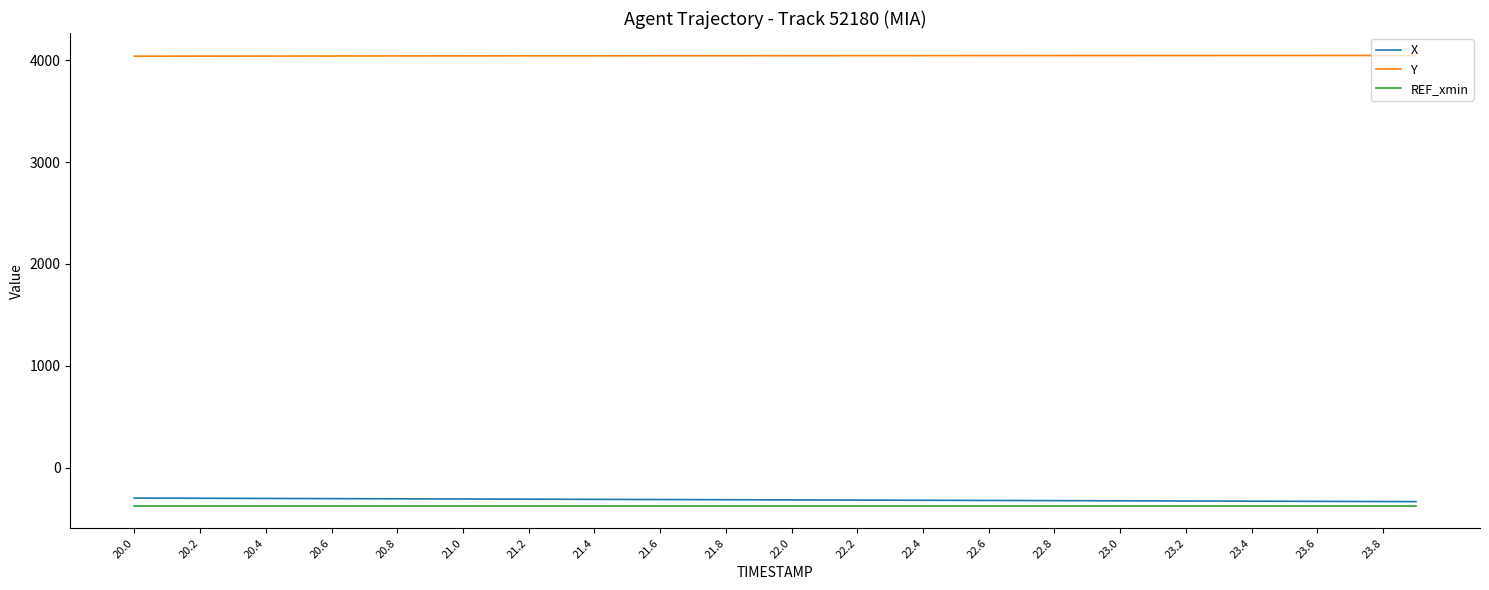

True or false: Y and X cross at least once.

False